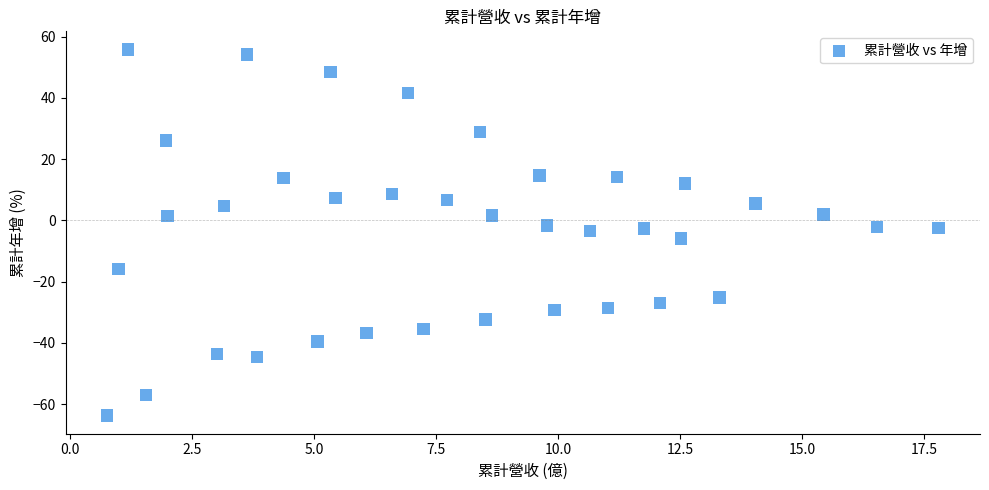

What is the range of Y values (max minus min)?

119.5